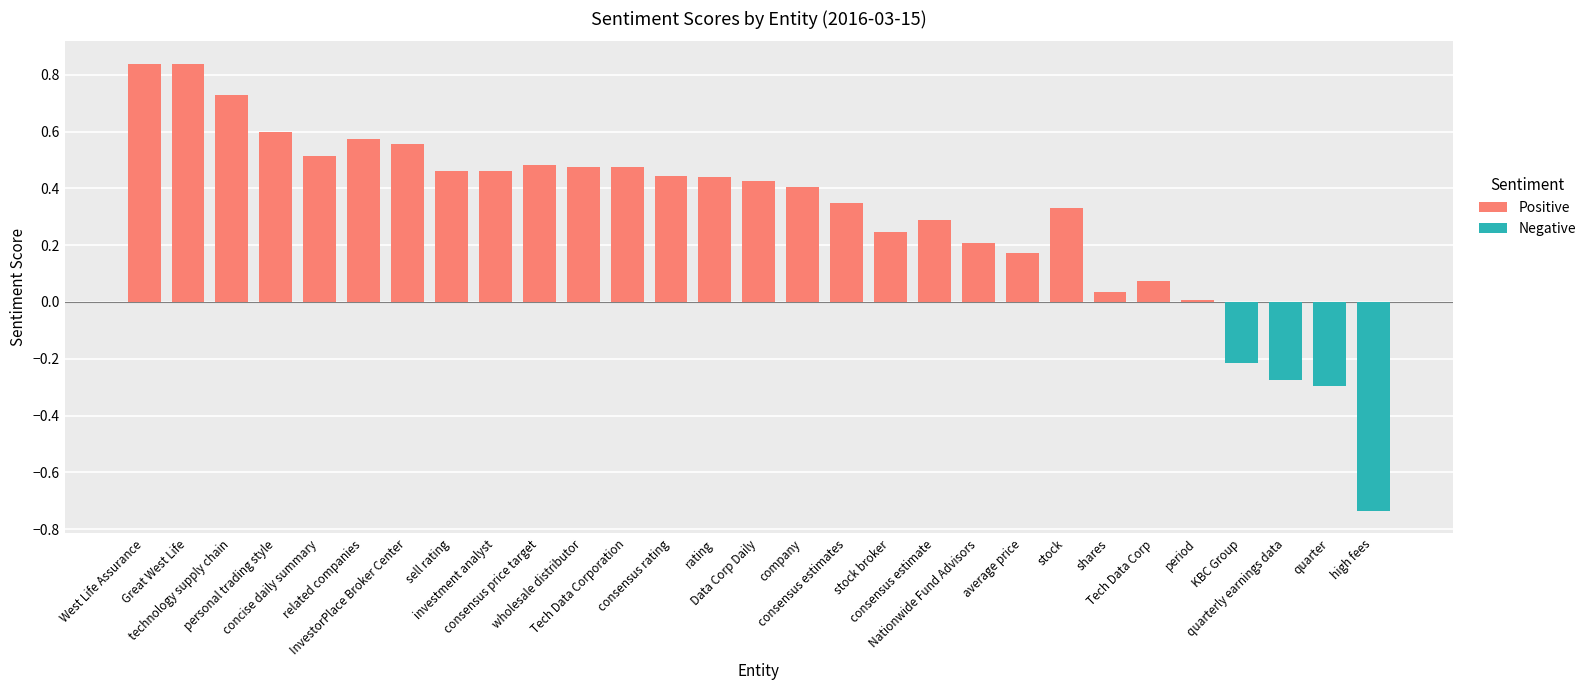

True or false: the data shows 0.8 at Great West Life.

True